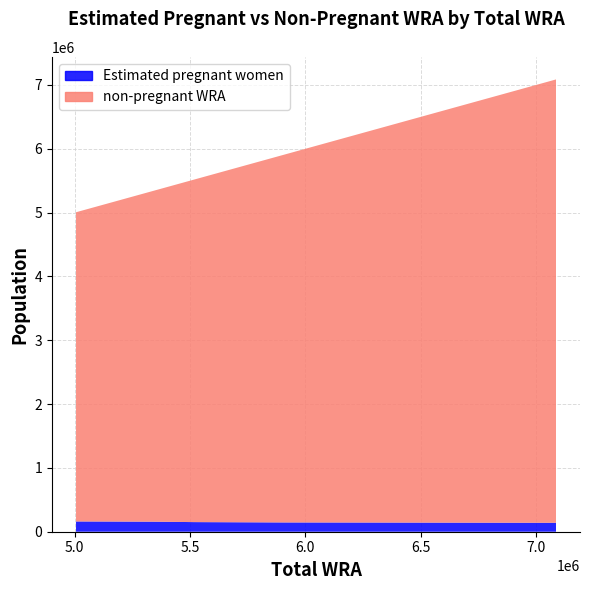

What are all the series names shown in the legend?

Estimated pregnant women, non-pregnant WRA